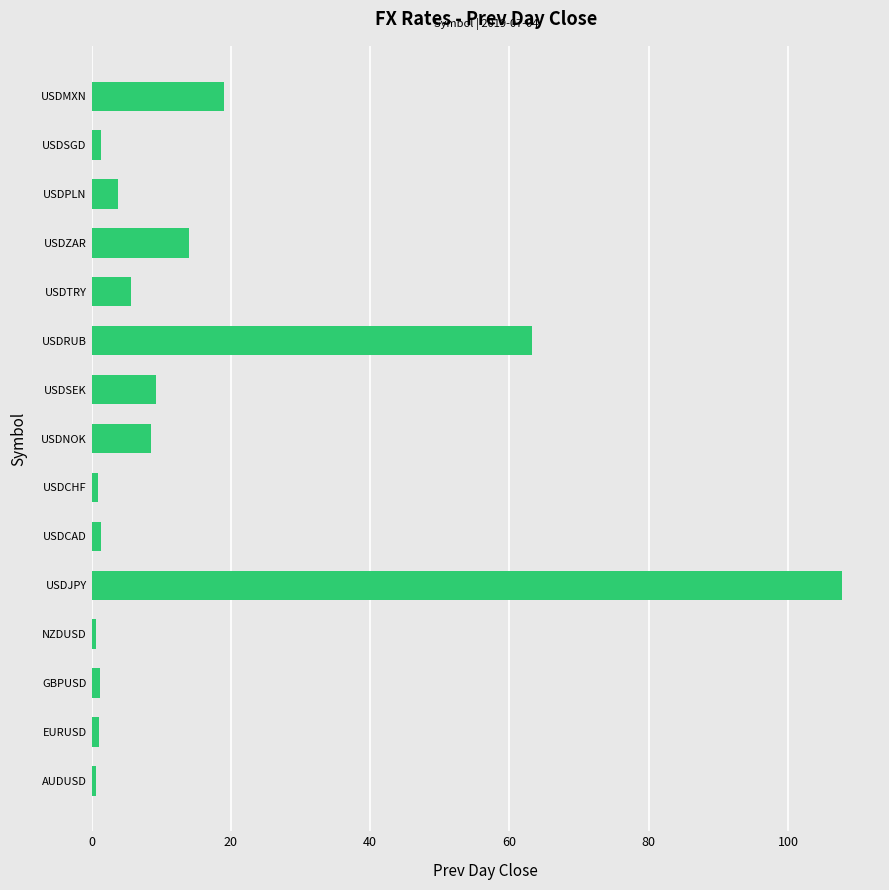

What is the sum of all values?

238.8